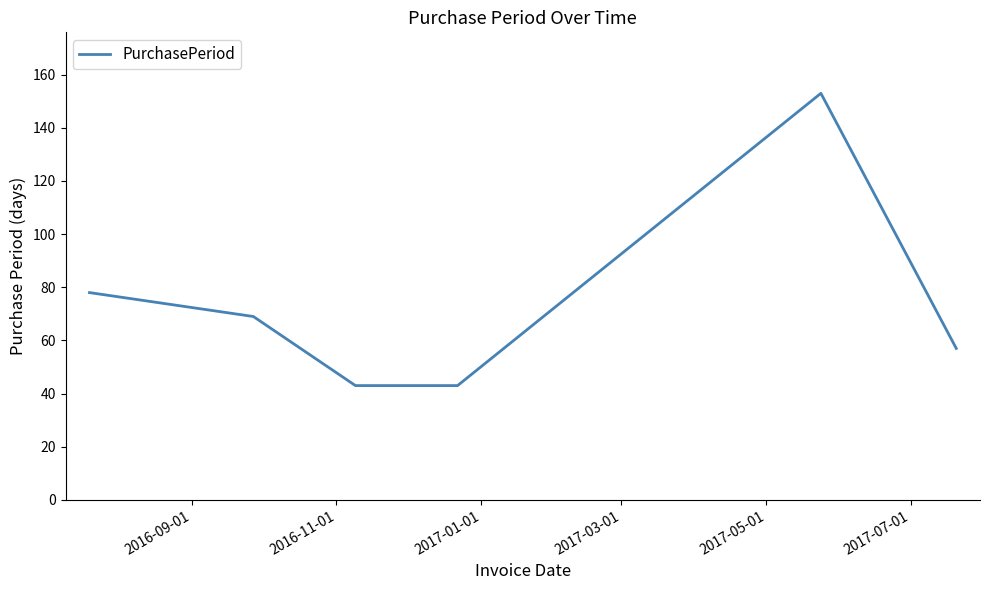

What is the average value?

74